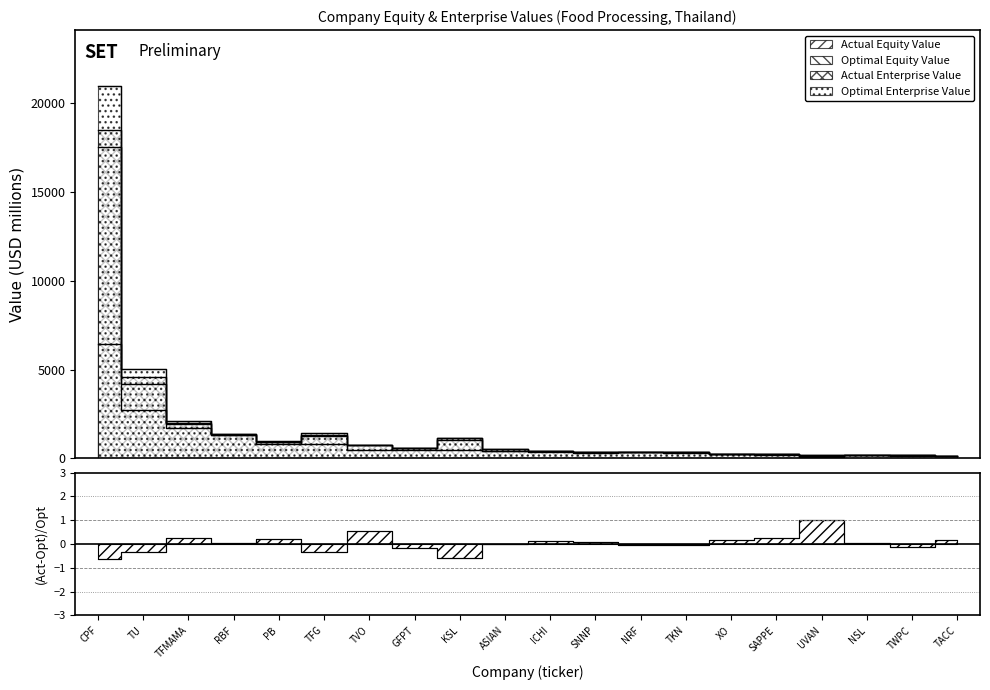

Which category has the highest value in the actual_equity_value series?

CPF